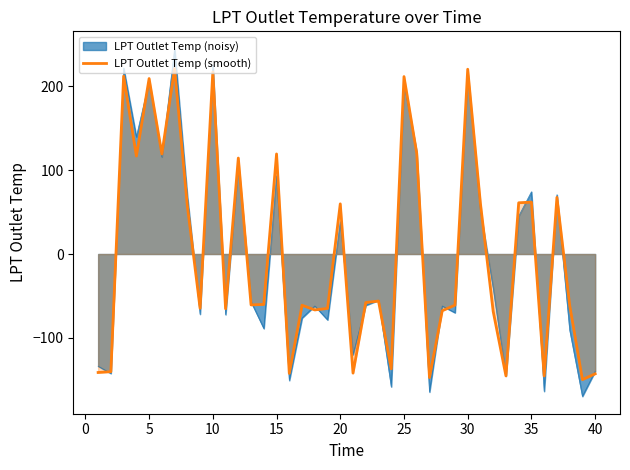

How many negative values are there?

23